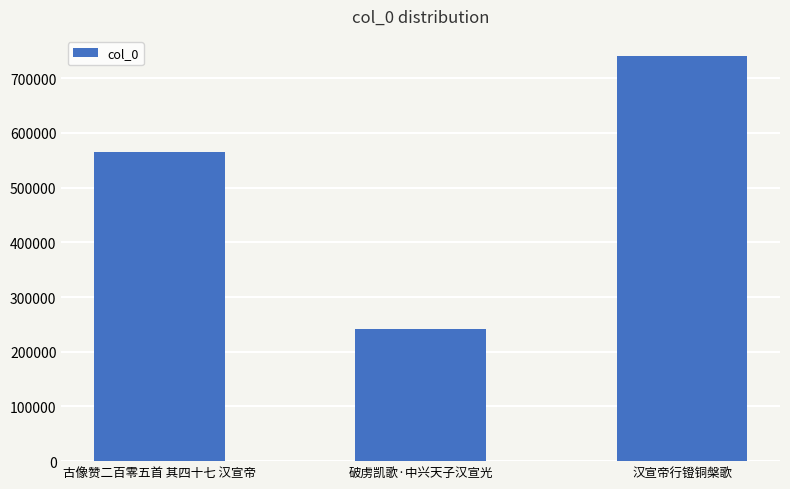

What is the minimum value shown in the chart?

241867